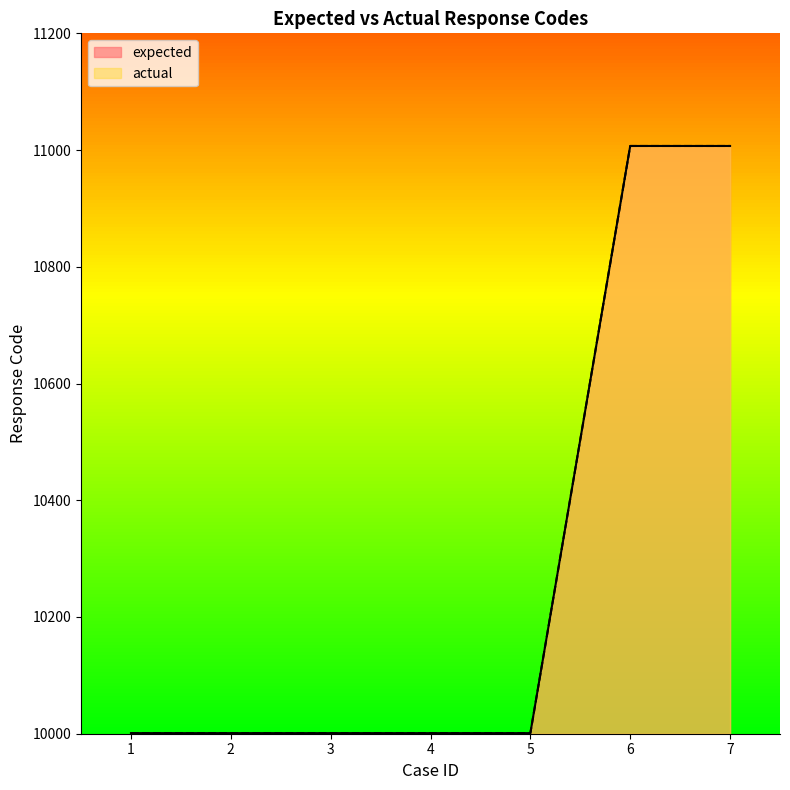

What is the value of the expected point at the 7th from the left?

11007